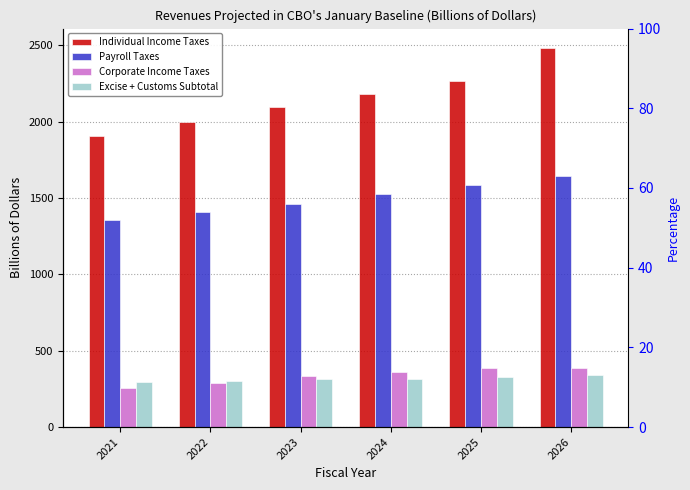

What is the sum of all Excise + Customs Subtotal values?

1895.5